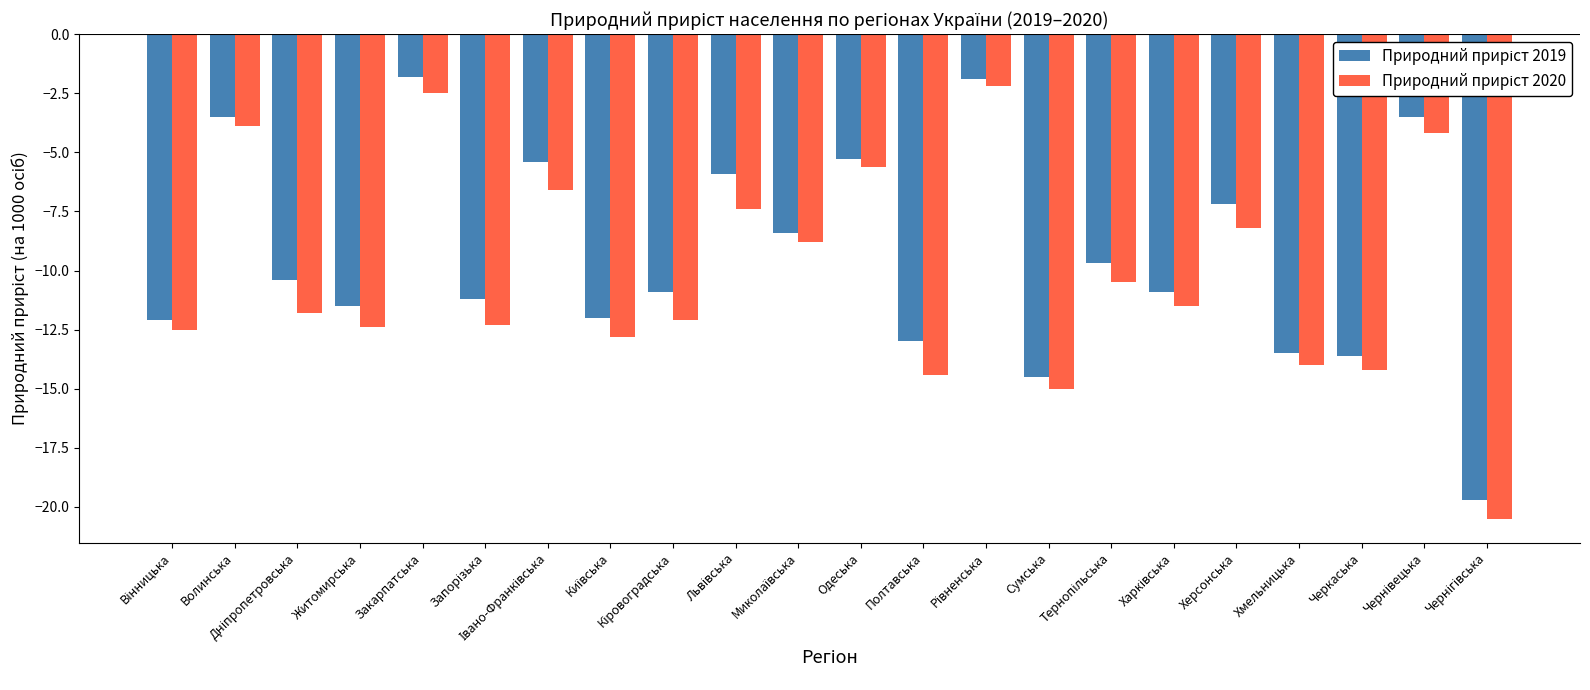

What is the total value across all series at Волинська?

-7.4